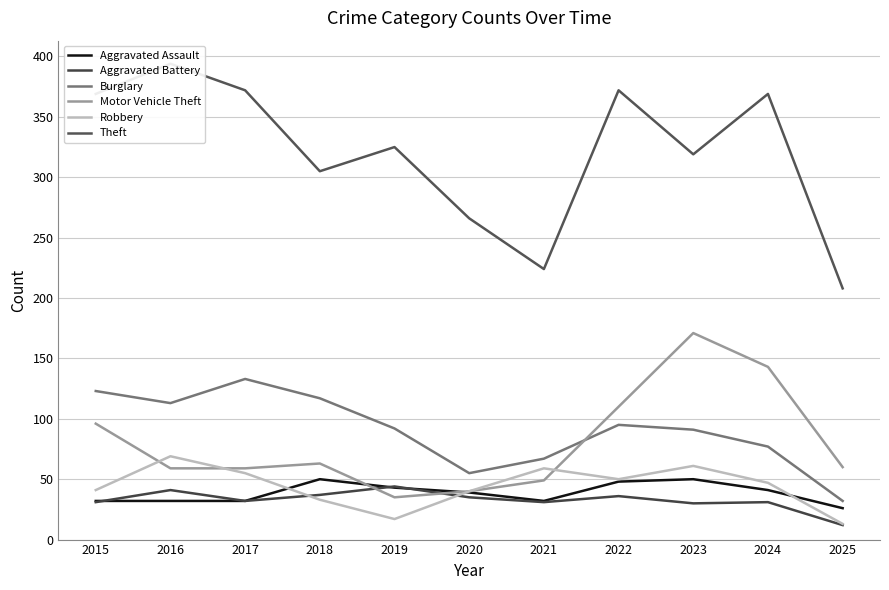

What is the spread (max minus min) of values at 2023?

289